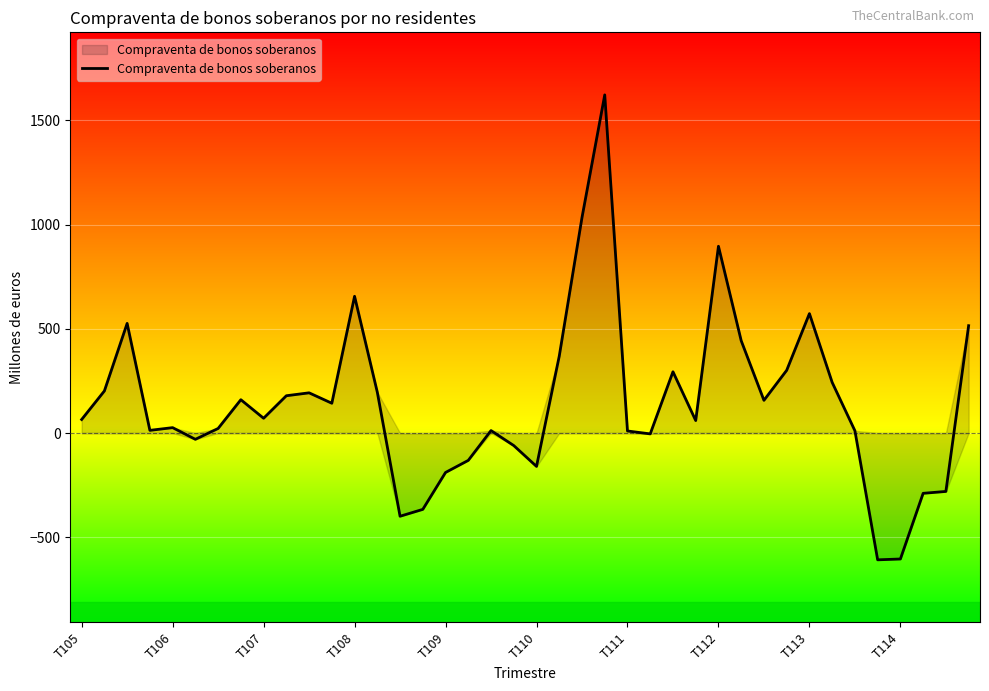

What is the minimum value shown in the chart?

-608